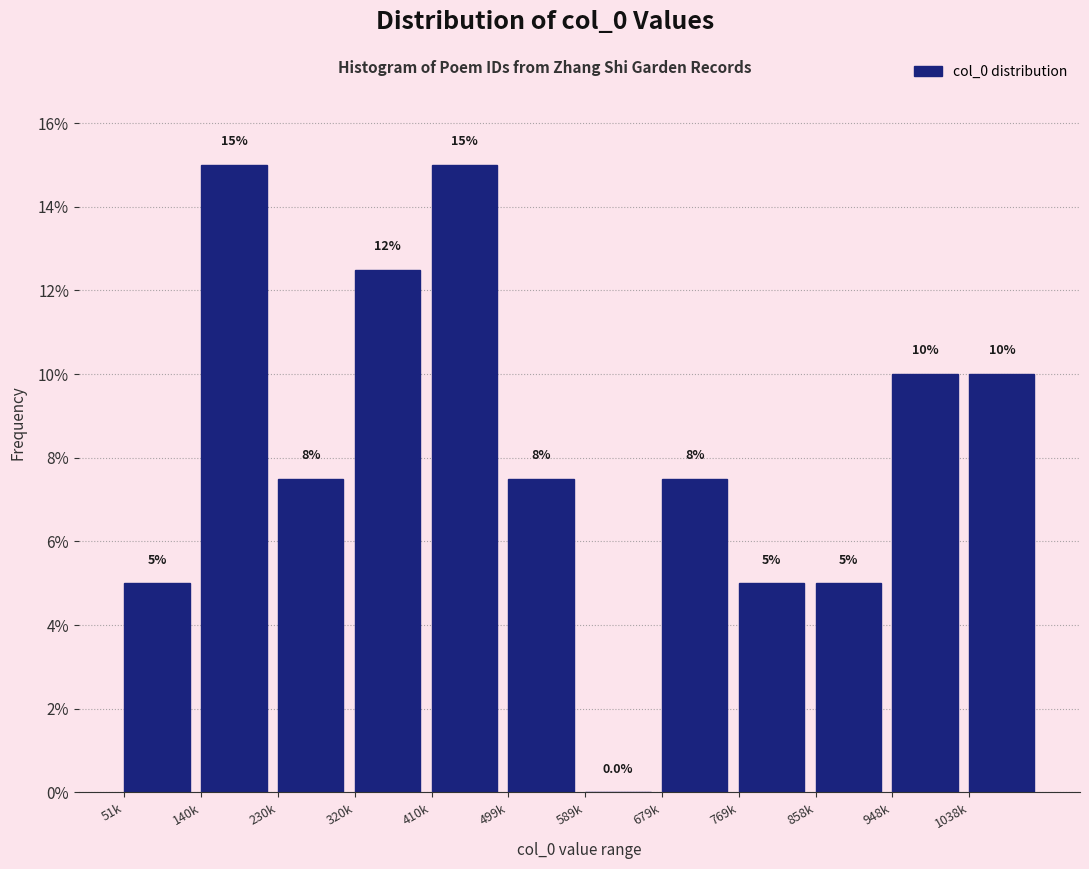

Reading left to right, extract all data points from this chart.

51k=5.0	140k=15.0	230k=7.5	320k=12.5	410k=15.0	499k=7.5	589k=0.0	679k=7.5	769k=5.0	858k=5.0	948k=10.0	1038k=10.0